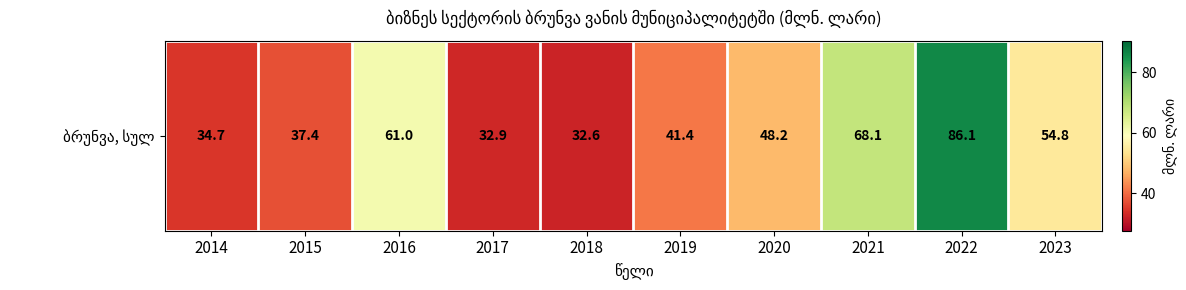

What is the change in value from 2017 to 2019?

+8.5